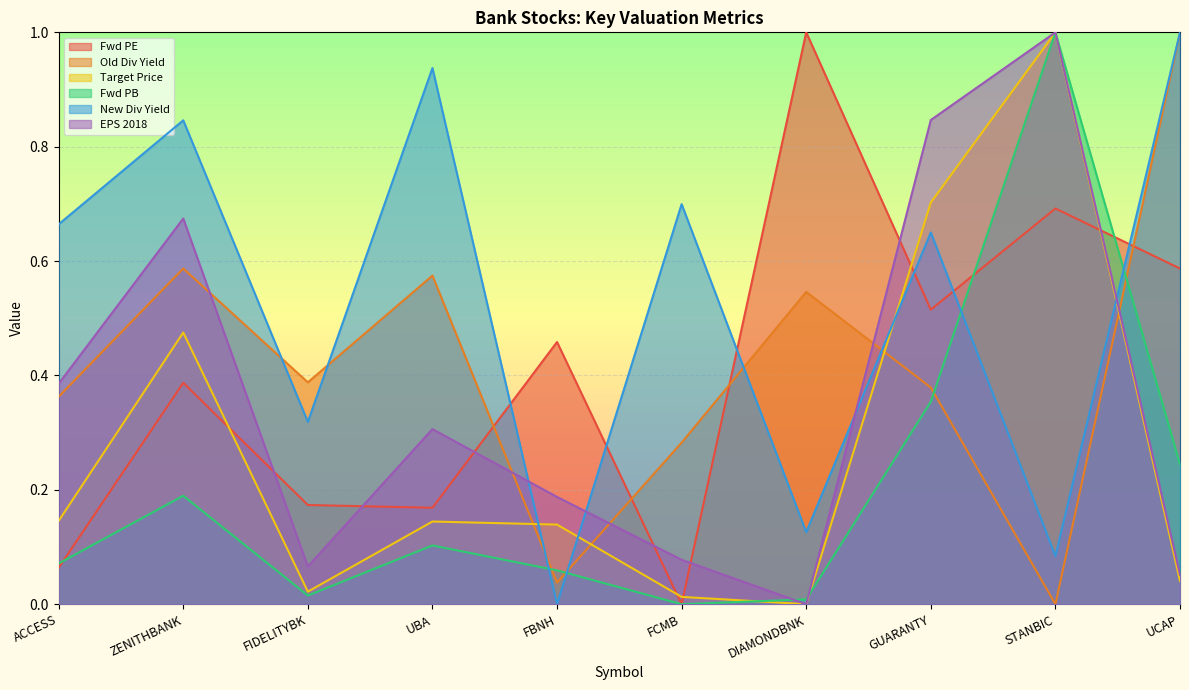

How many times do EPS 2018 and Fwd PE cross each other?

7